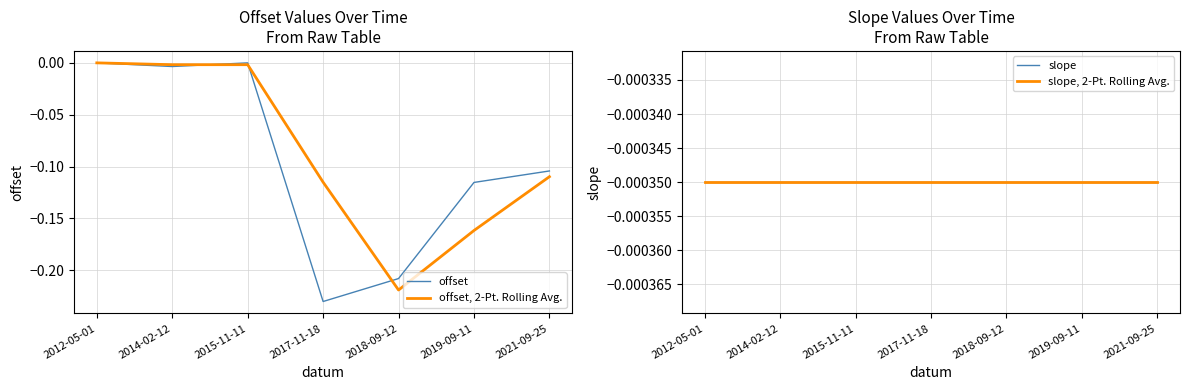

What is the minimum value shown in the chart?

-0.2